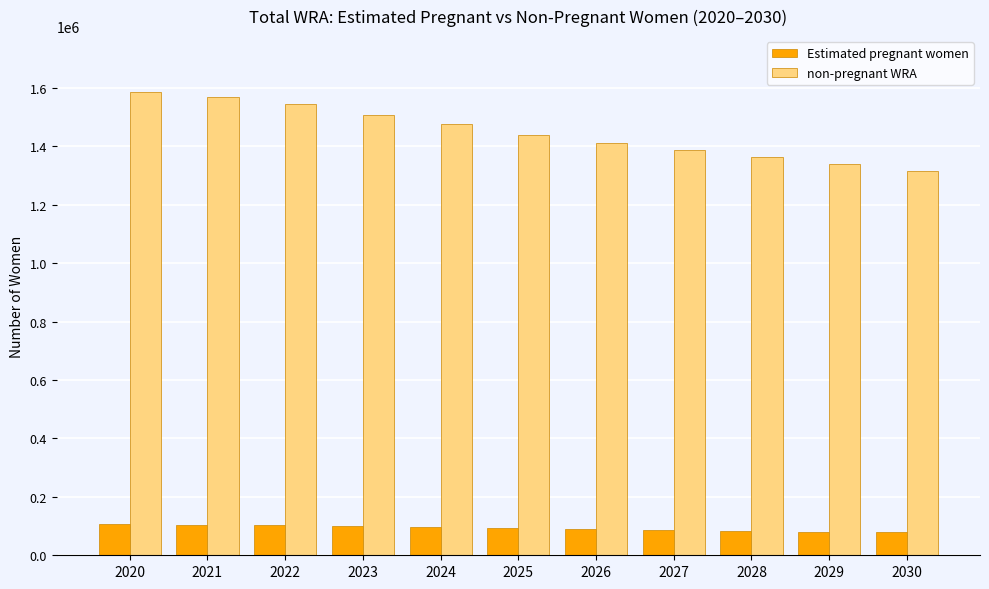

At how many categories does at least one series exceed 113533?

11